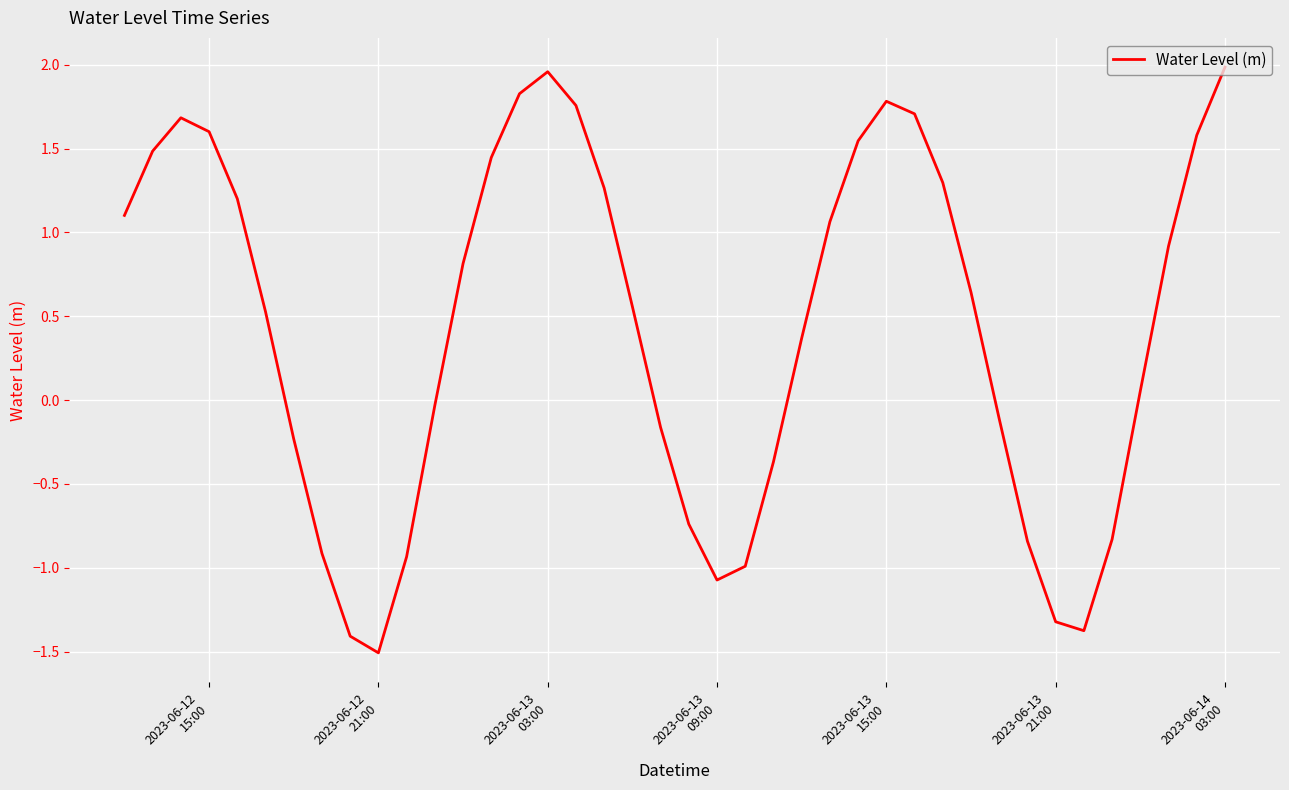

What is the minimum value shown in the chart?

-1.5